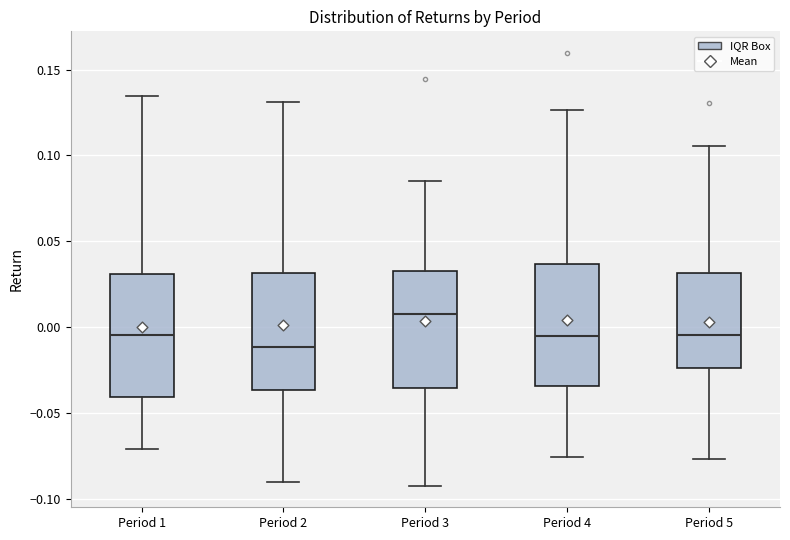

Reading left to right, read every box against the y-axis: the position of its median line, the range the box covers, and the ends of its whiskers. The values are not printed on the chart, so give them approximately, as read against the axis.

Period 1: median -0.005, box -0.040 to 0.030, whiskers -0.070 to 0.135
Period 2: median -0.010, box -0.035 to 0.030, whiskers -0.090 to 0.130
Period 3: median 0.010, box -0.035 to 0.035, whiskers -0.090 to 0.085
Period 4: median -0.005, box -0.035 to 0.035, whiskers -0.075 to 0.125
Period 5: median -0.005, box -0.025 to 0.030, whiskers -0.075 to 0.105